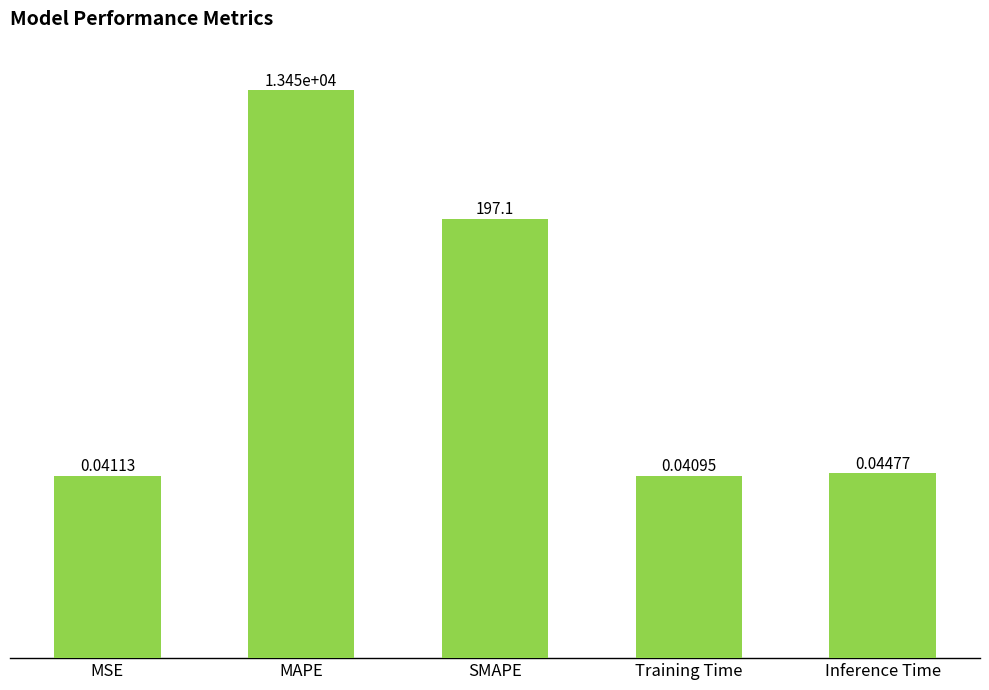

Which label corresponds to the largest value in the chart?

MAPE